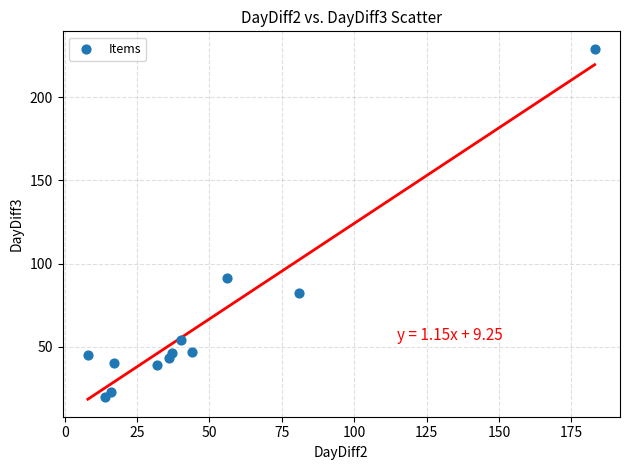

What Y value in the scatter plot is closest to 124?

91